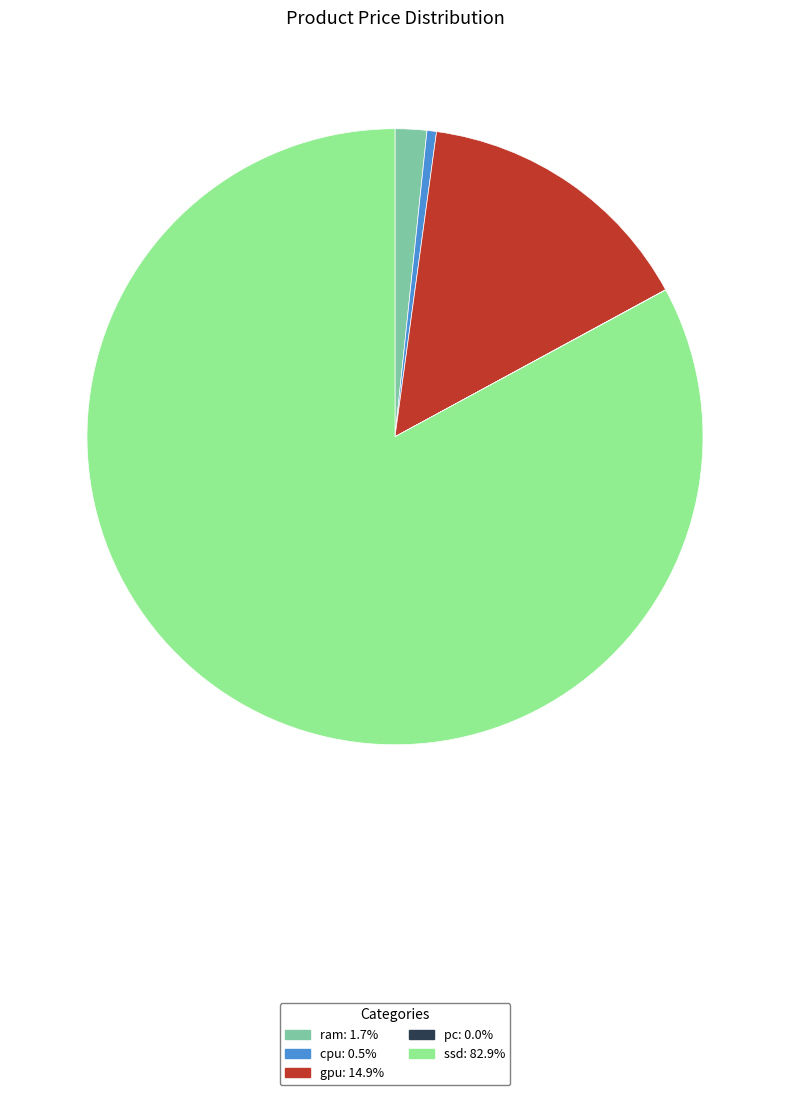

Does any single category account for the majority?

Yes